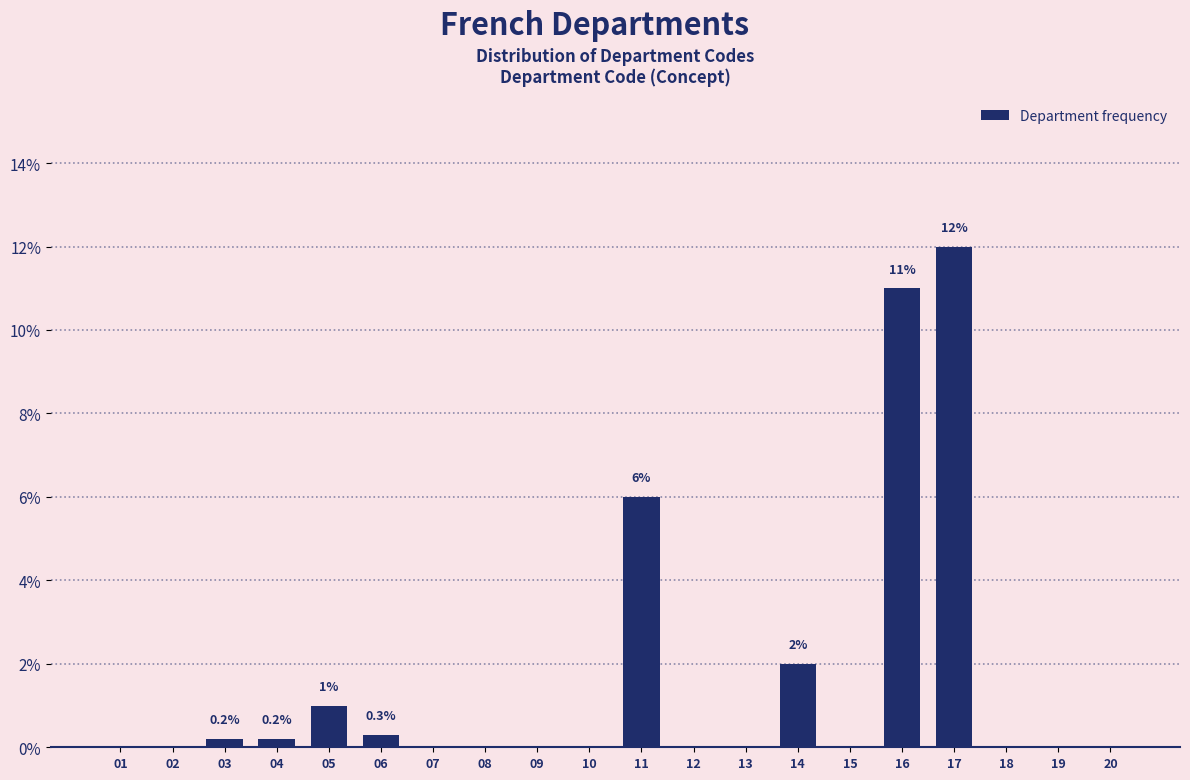

Reading left to right, list all the values displayed in this chart.

01=0.0	02=0.0	03=0.2	04=0.2	05=1.0	06=0.3	07=0.0	08=0.0	09=0.0	10=0.0	11=6.0	12=0.0	13=0.0	14=2.0	15=0.0	16=11.0	17=12.0	18=0.0	19=0.0	20=0.0